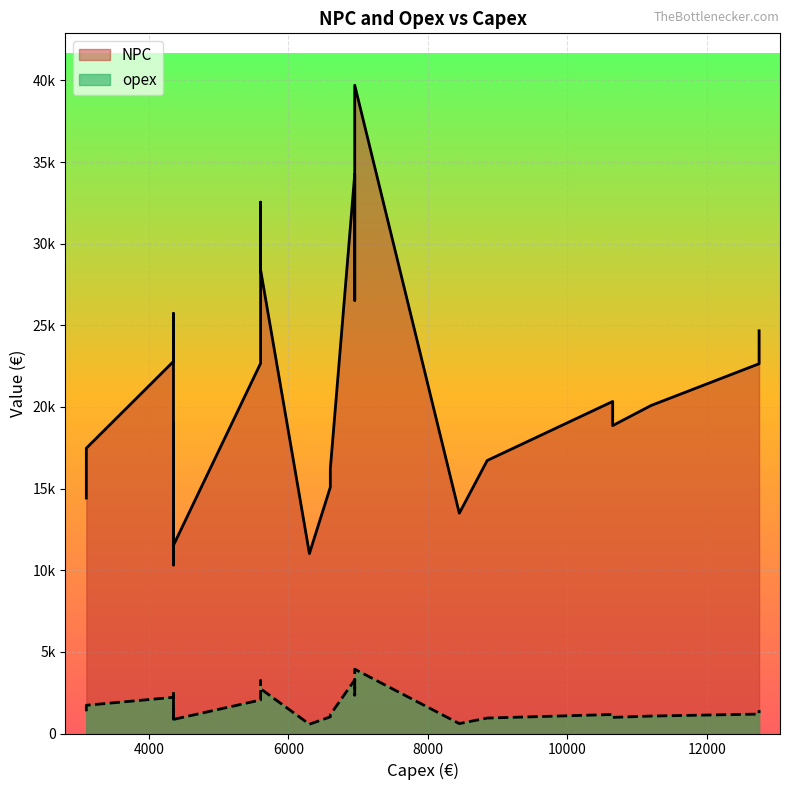

Reading right to left, list all the values displayed in this chart.

NPC: 24670.1	20338.1	16215.0	11528.1	22647.9	18860.4	15089.8	11021.9	20089.8	16721.1	13491.9	10320.8	39709.2	32545.3	25727.3	17475.8	34255.2	28393.0	22788.5	16135.6	26534.1	22674.9	19053.1	14423.8
opex: 1433.3	1164.9	1156.1	863.1	1190.1	987.2	1020.8	567.8	1068.9	946.4	606.2	717.9	3939.0	3239.9	2570.4	1728.6	3283.2	2740.7	2217.1	1567.4	2354.8	2053.1	1767.9	1361.6